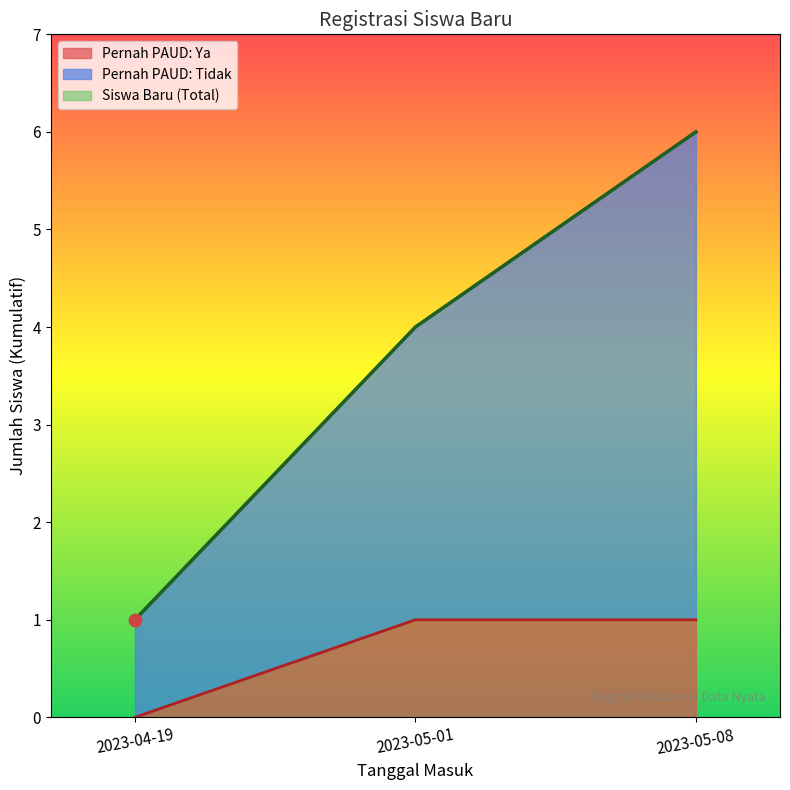

Between 2023-04-19 and 2023-05-01, which is larger?

2023-05-01